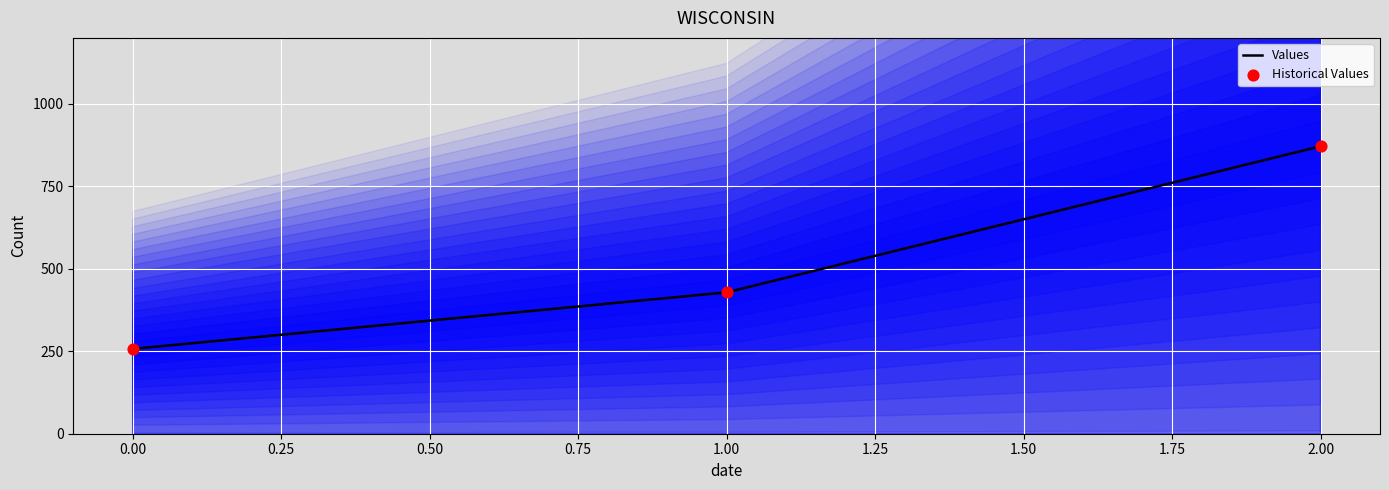

Which series has the largest total across all categories?

Values